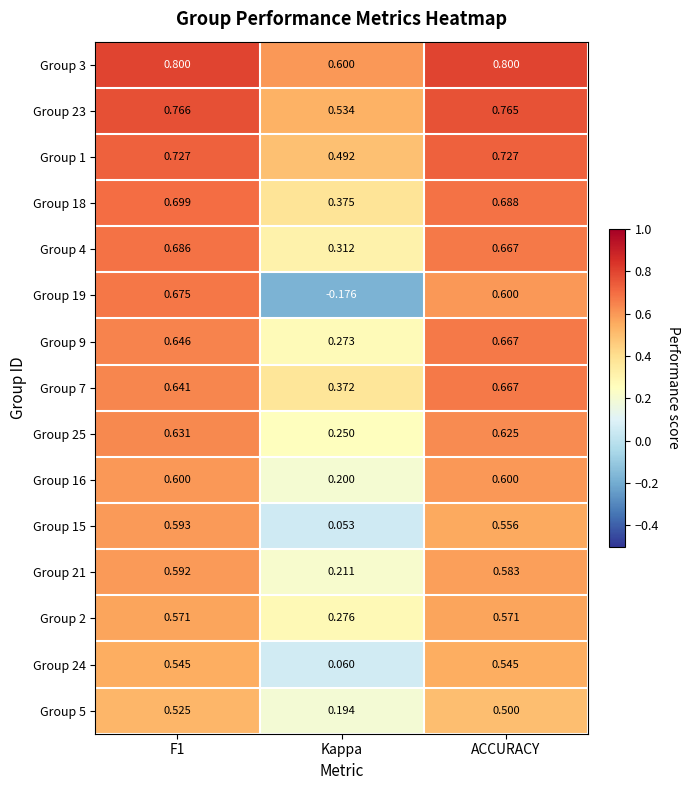

At how many categories does at least one series exceed 0?

3